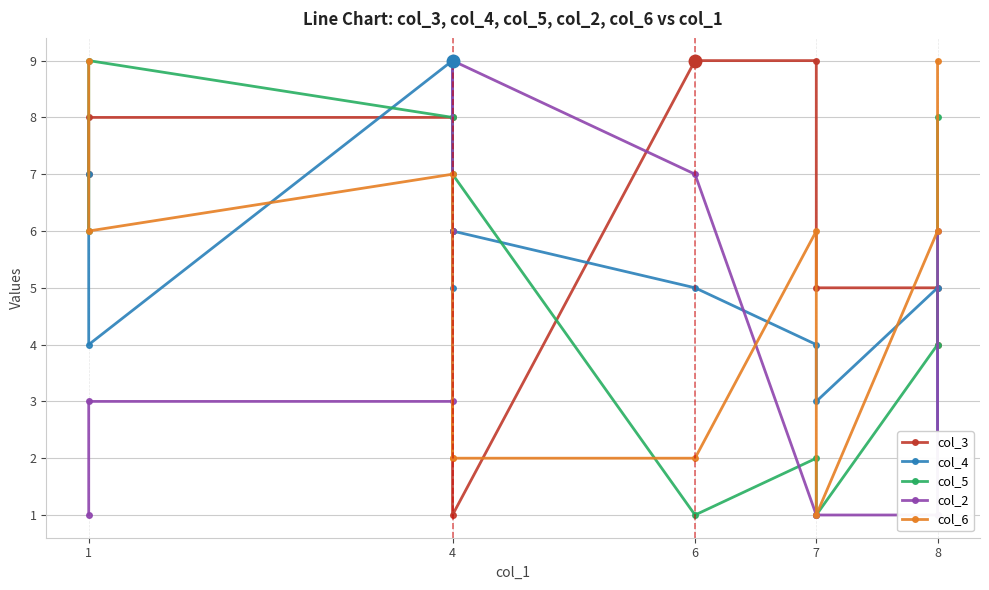

Count the col_3 values in the range 5 to 8.

6